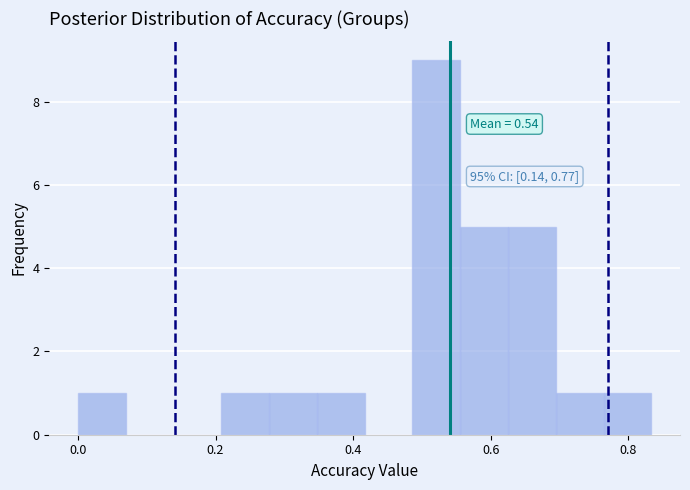

Around what value on the x-axis is the tallest bar? Give the approximate position of its centre, as read against the axis.

0.52